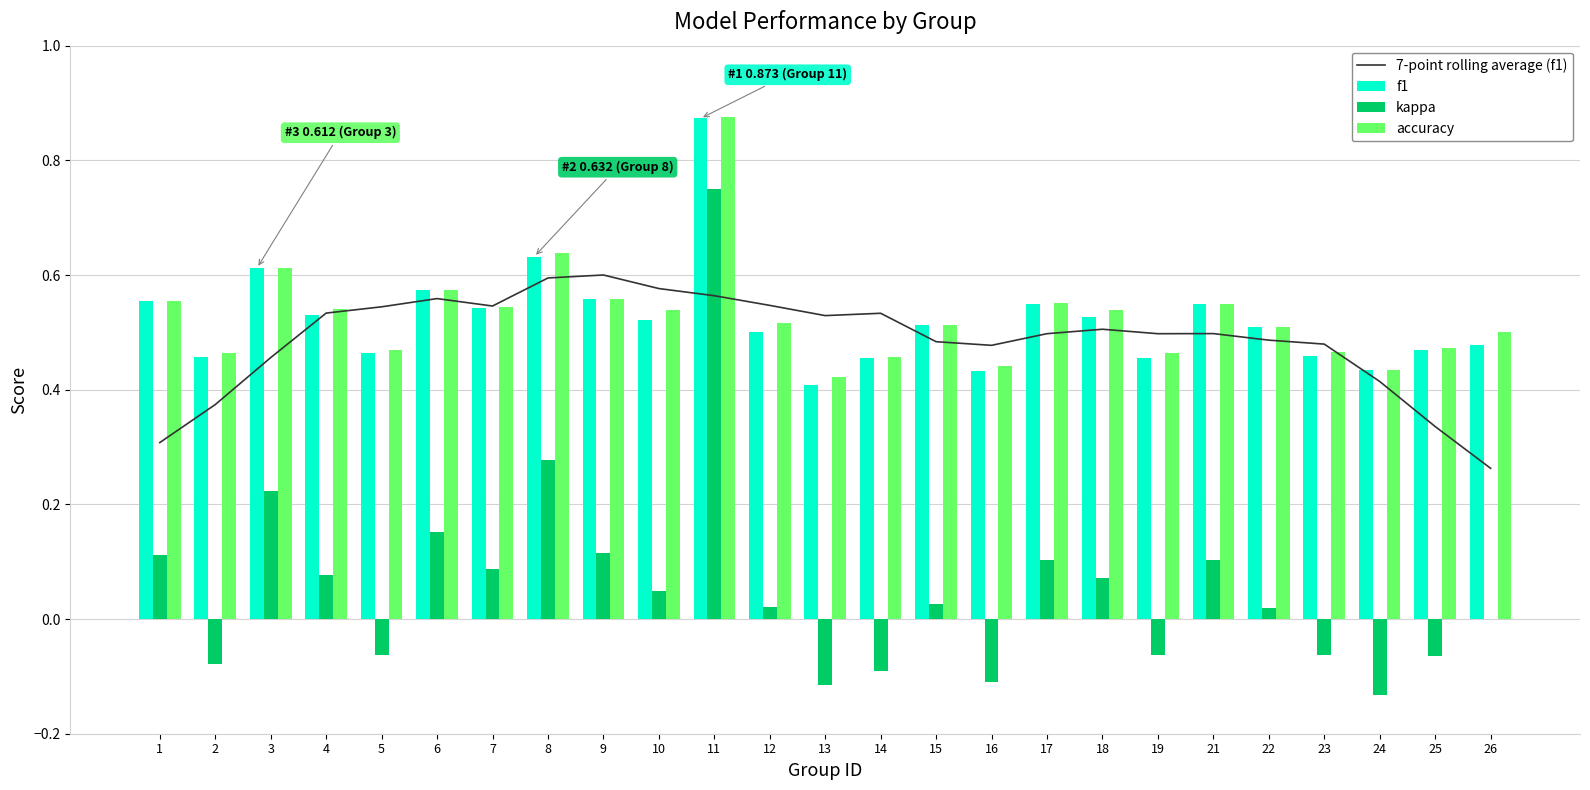

What is the difference between the maximum and minimum values in the f1 series?

0.5